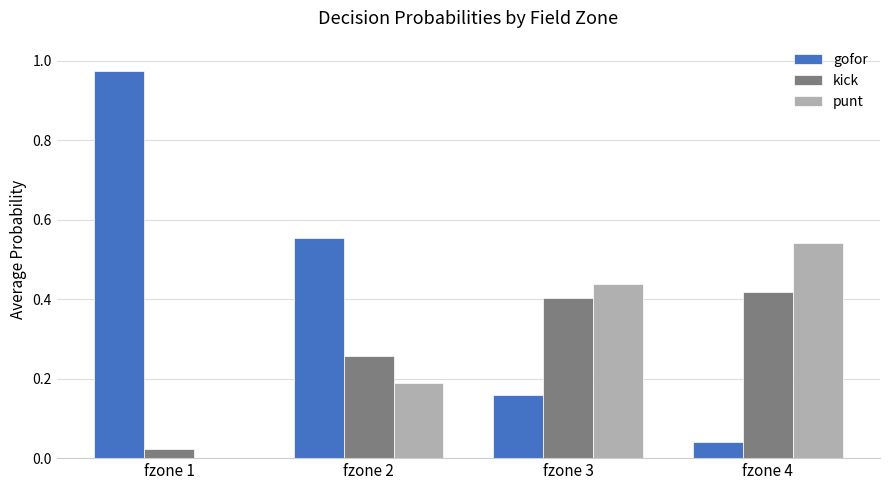

How many categories are shown in the chart?

4